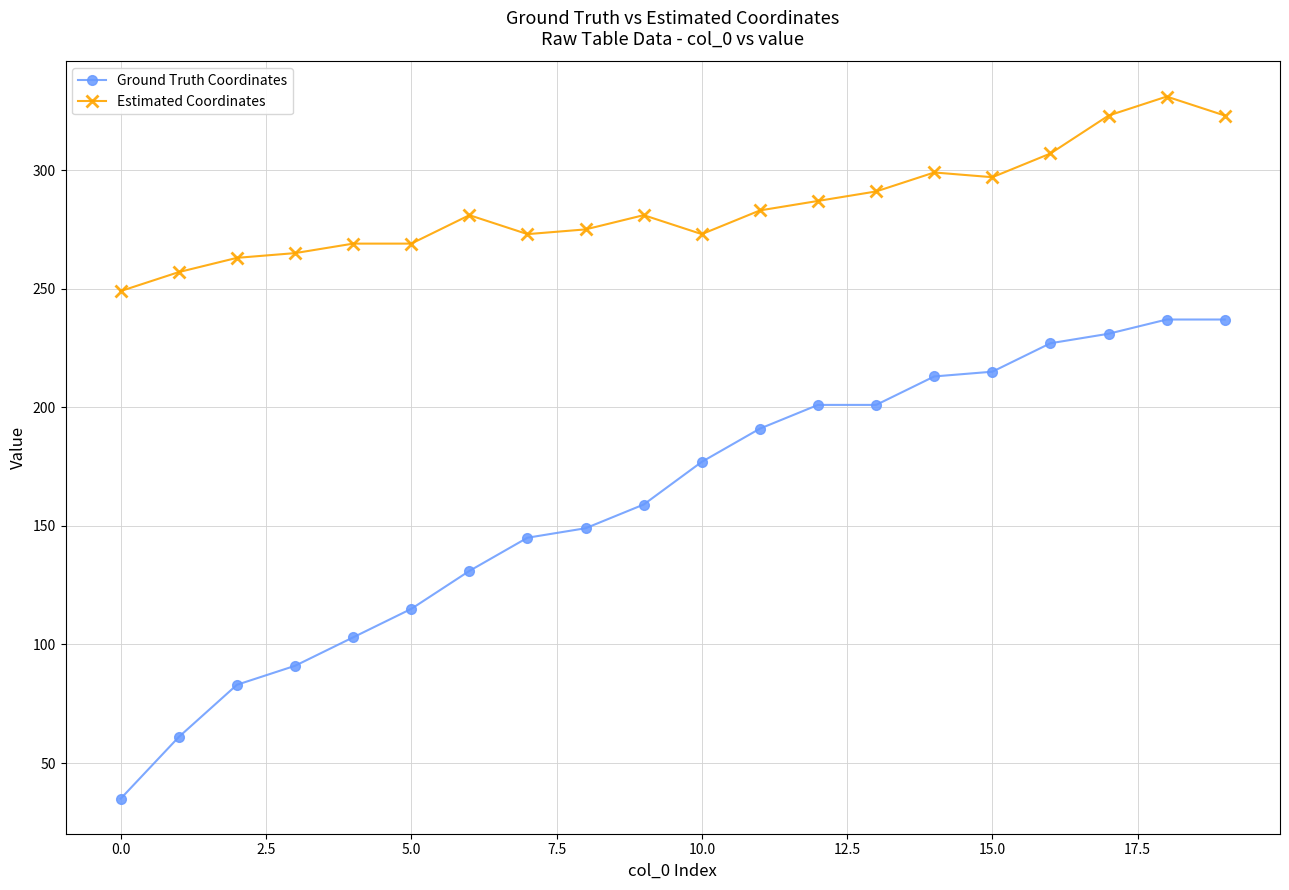

What is the greatest value displayed?

331